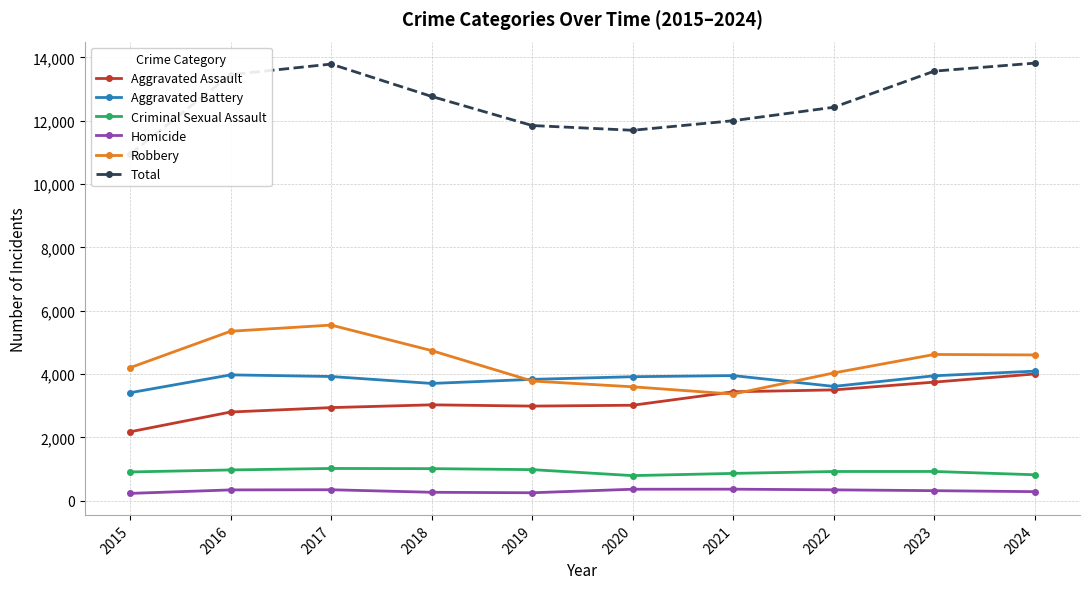

How many distinct data groups are displayed?

6